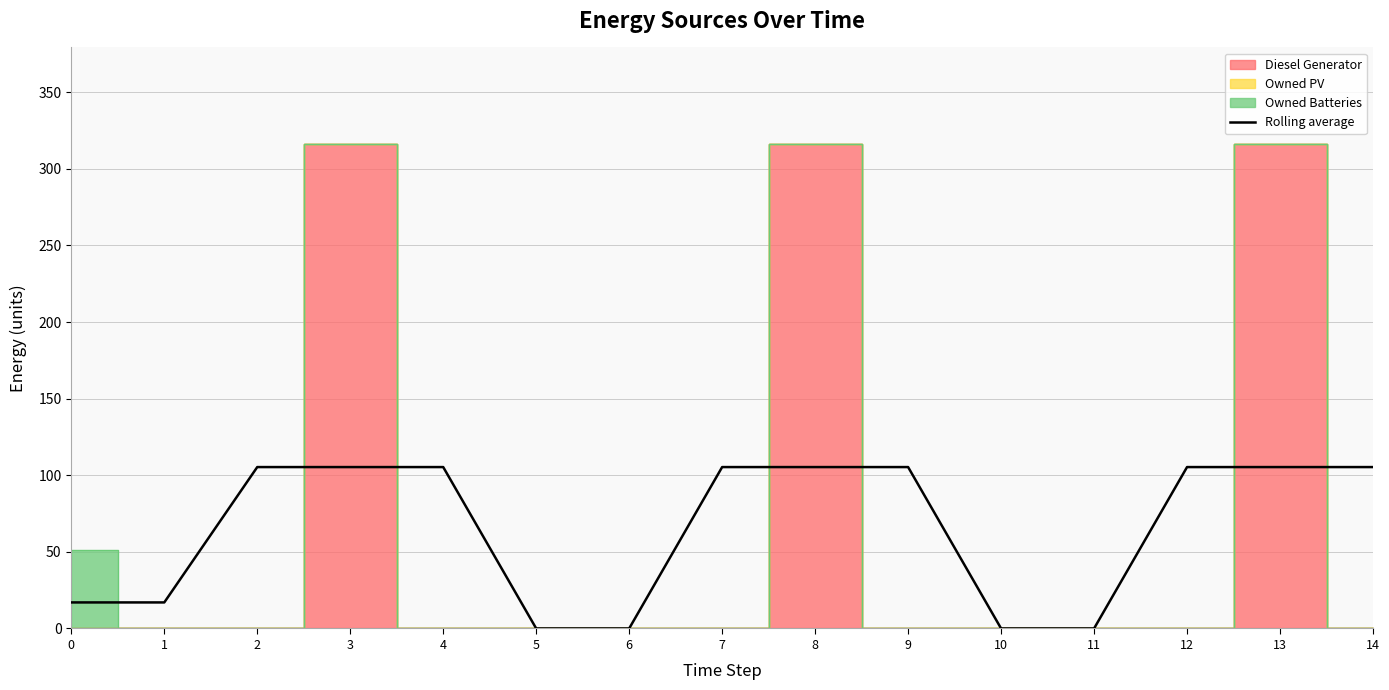

True or false: the data shows 163.4 at 12.

False